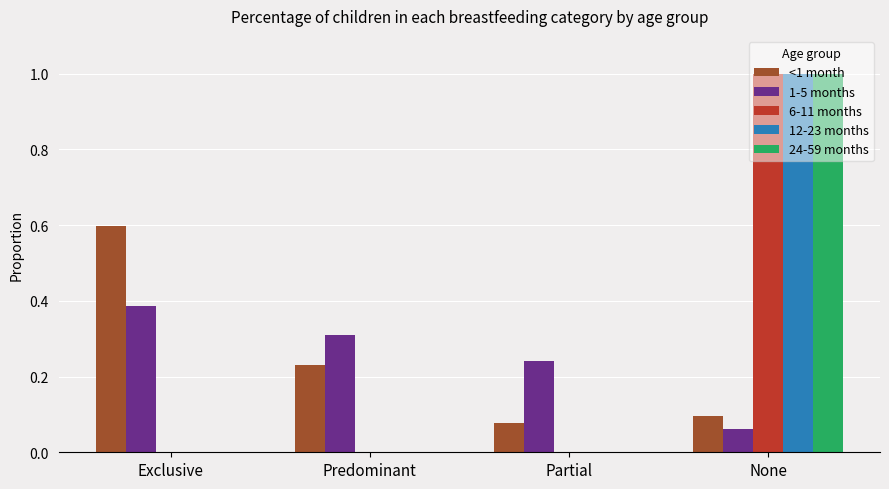

How many series are shown in this chart?

5